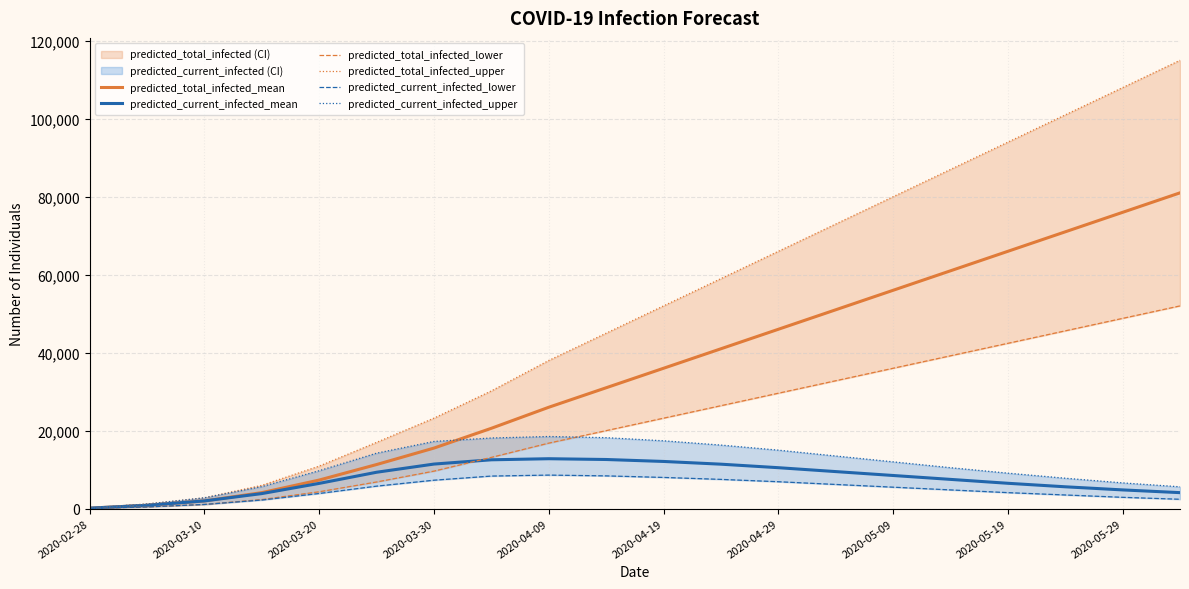

What is the highest value of the predicted_total_infected_mean series?

81000